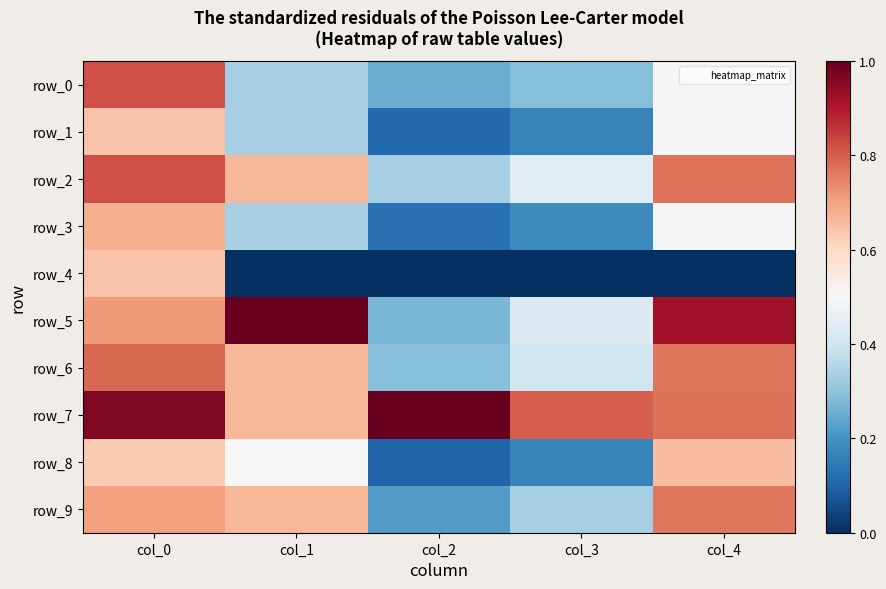

The value of row_1 at col_1 is 0.5. True or false?

False